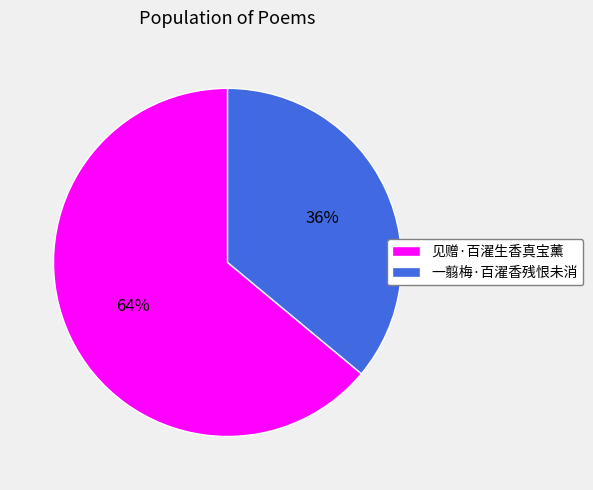

Which category has the smallest portion of the pie?

一翦梅·百濯香残恨未消